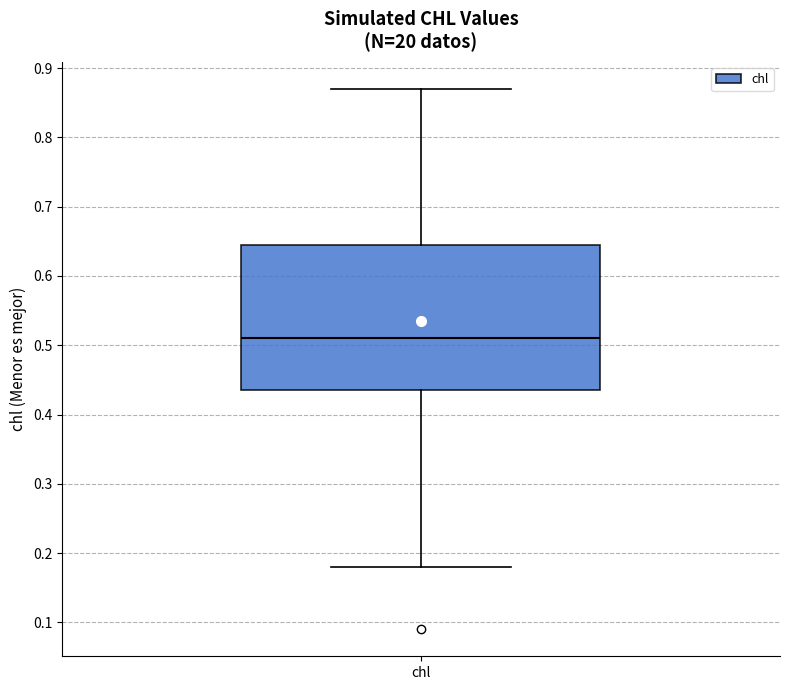

Transcribe this box plot: give where the median line is, the range the box spans, and where the two whiskers end, as read against the y-axis. The values are not printed on the chart, so give them approximately, as read against the axis.

median 0.51, box 0.44 to 0.65, whiskers 0.18 to 0.87